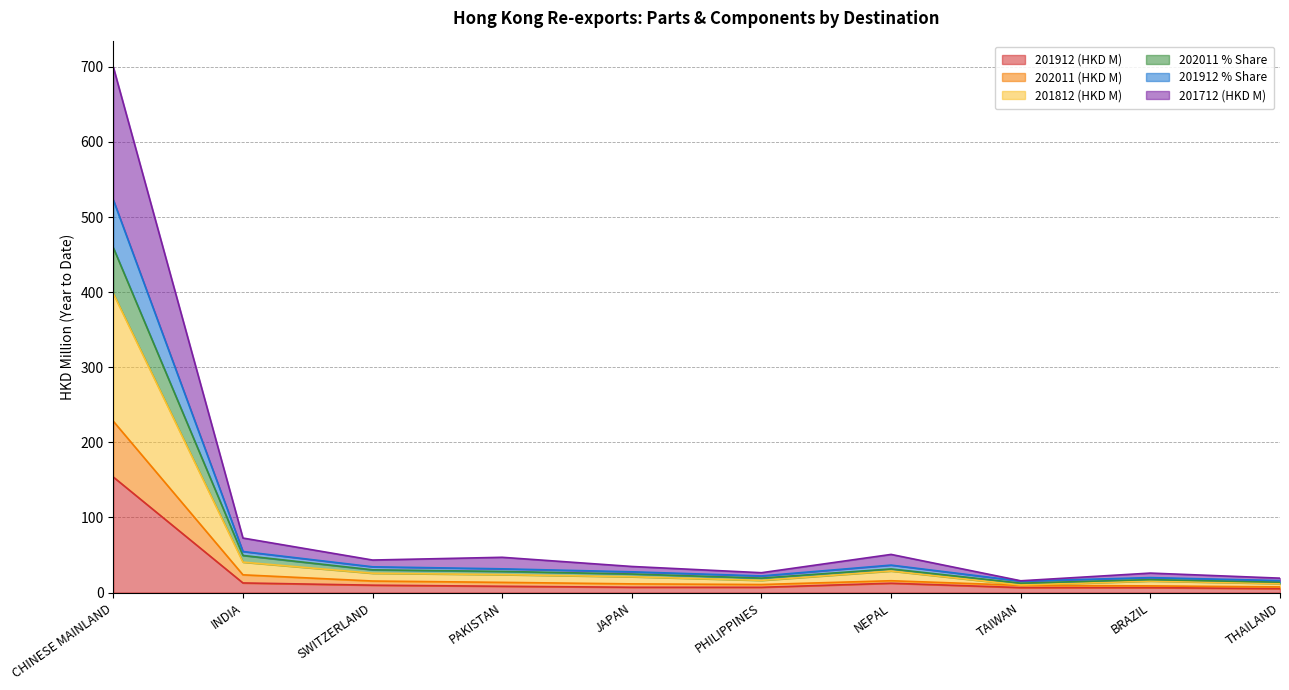

True or false: 202011 % Share and 201912 (HKD M) cross at least once.

False